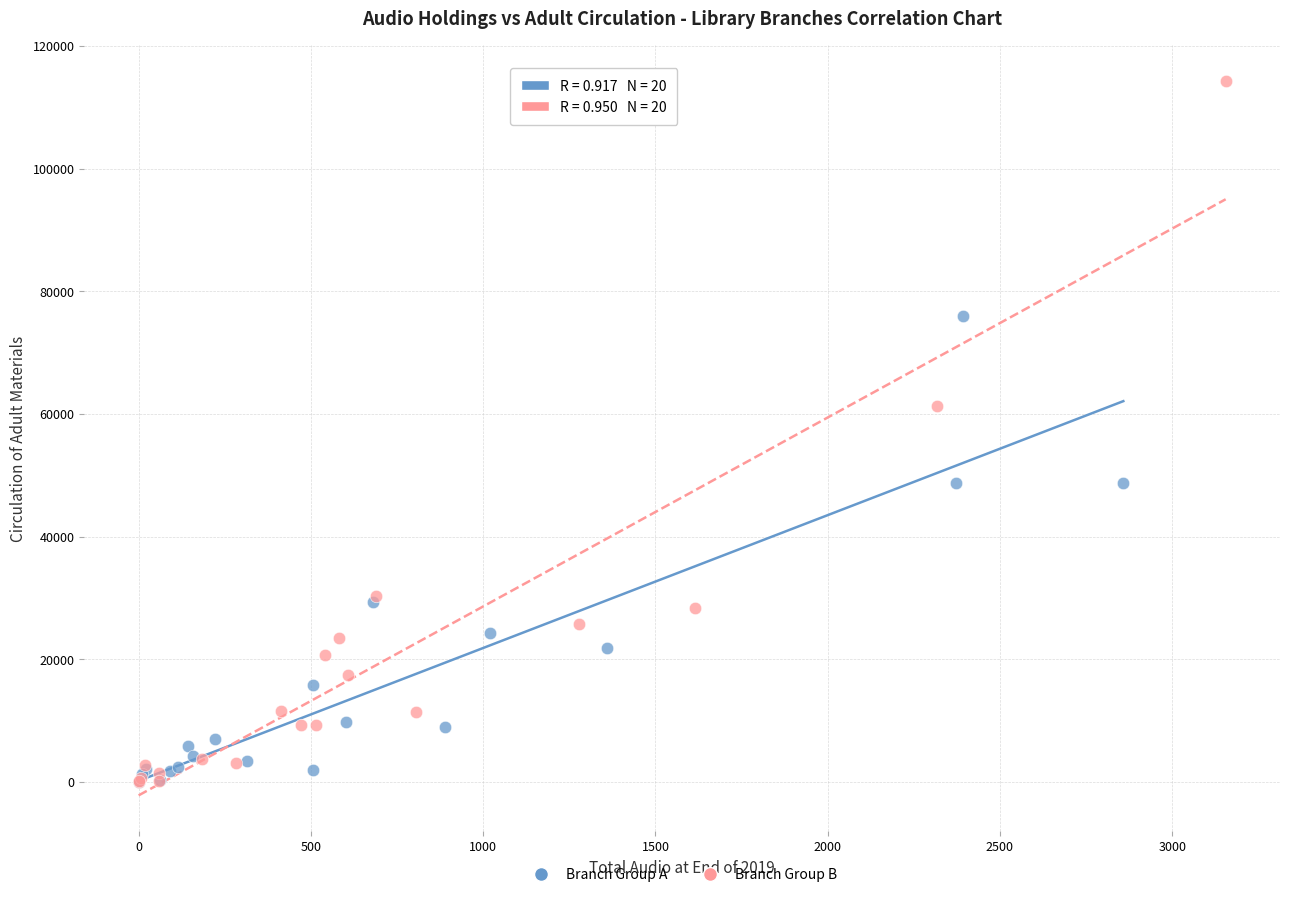

Which series reaches the maximum Y coordinate?

Branch Group B